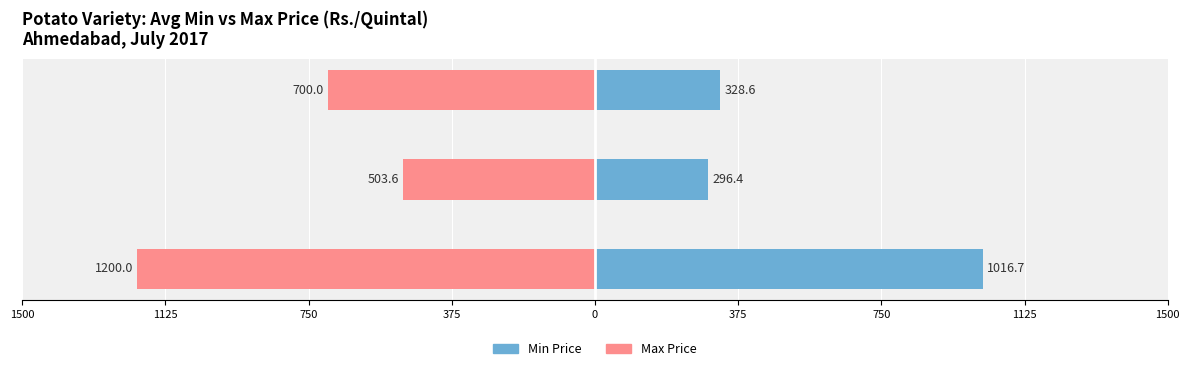

How many bars are there in each group?

2